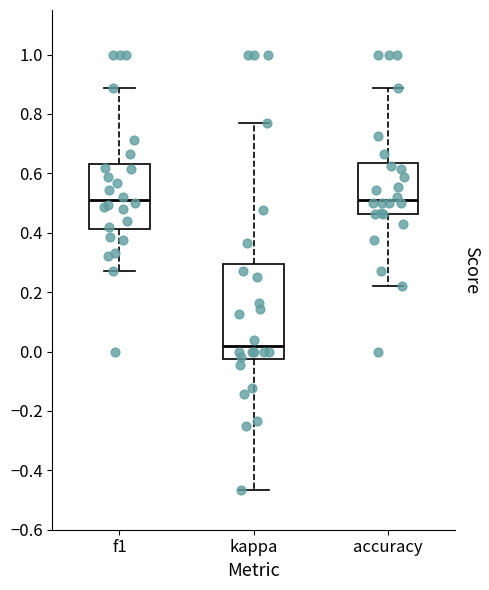

Where is the lower edge of the box for kappa on the y-axis? The values are not printed on the chart, so give them approximately, as read against the axis.

-0.02